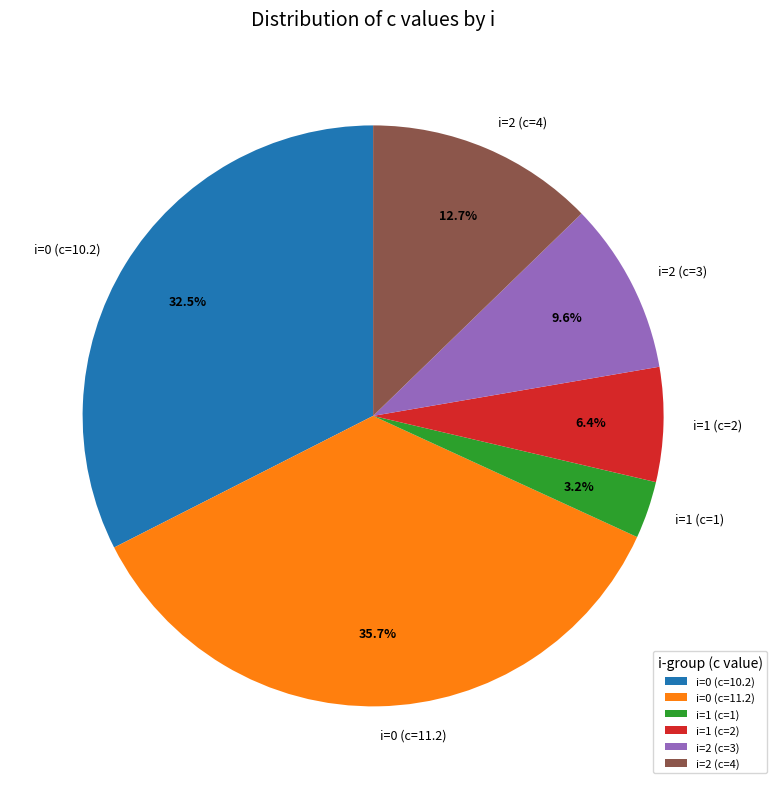

To the nearest percent, what is the difference between the largest and smallest slice percentages?

32%